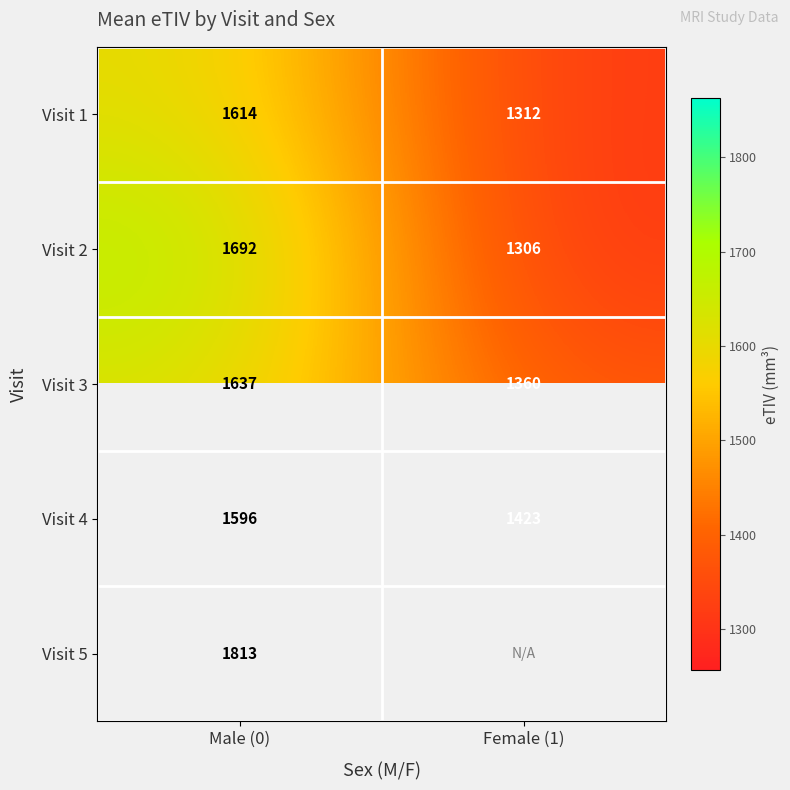

Is the value of Visit 3 at Female (1) greater than the value of Visit 2 at Female (1)?

Yes